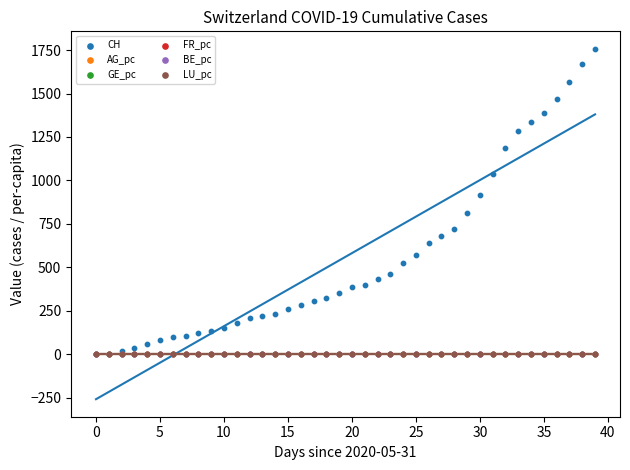

Which series has the largest Y range (max minus min)?

CH